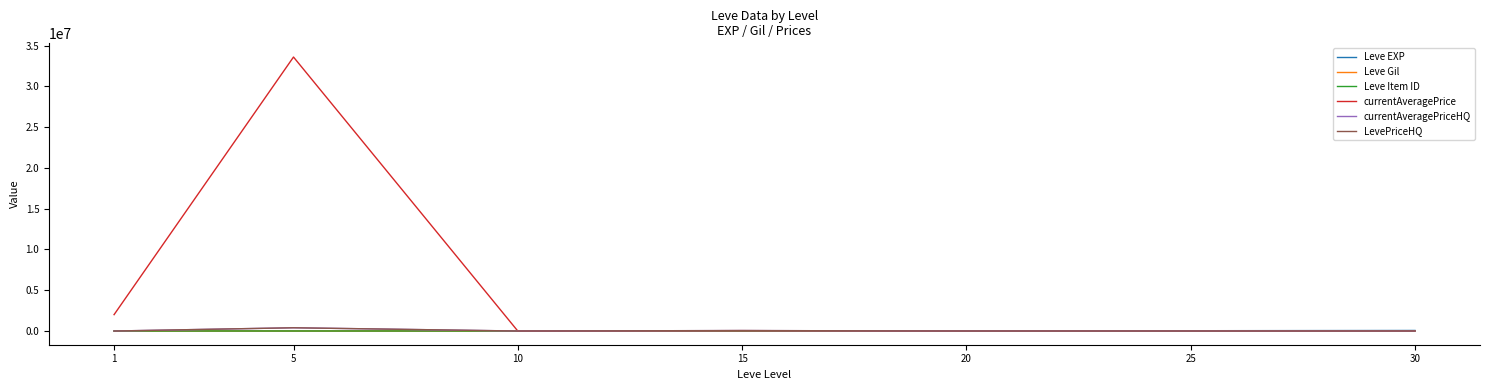

True or false: Leve Gil and currentAveragePriceHQ intersect in this chart.

True